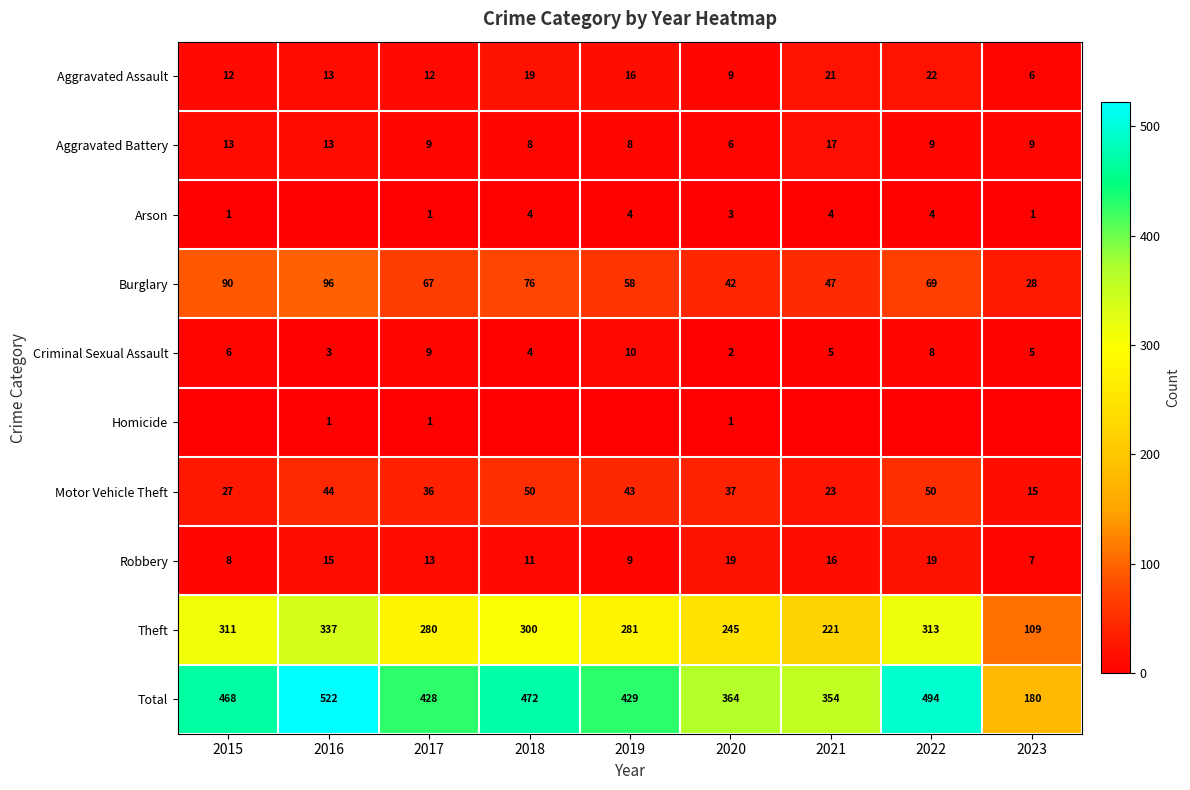

Where does the Aggravated Battery series first go above 9?

2015